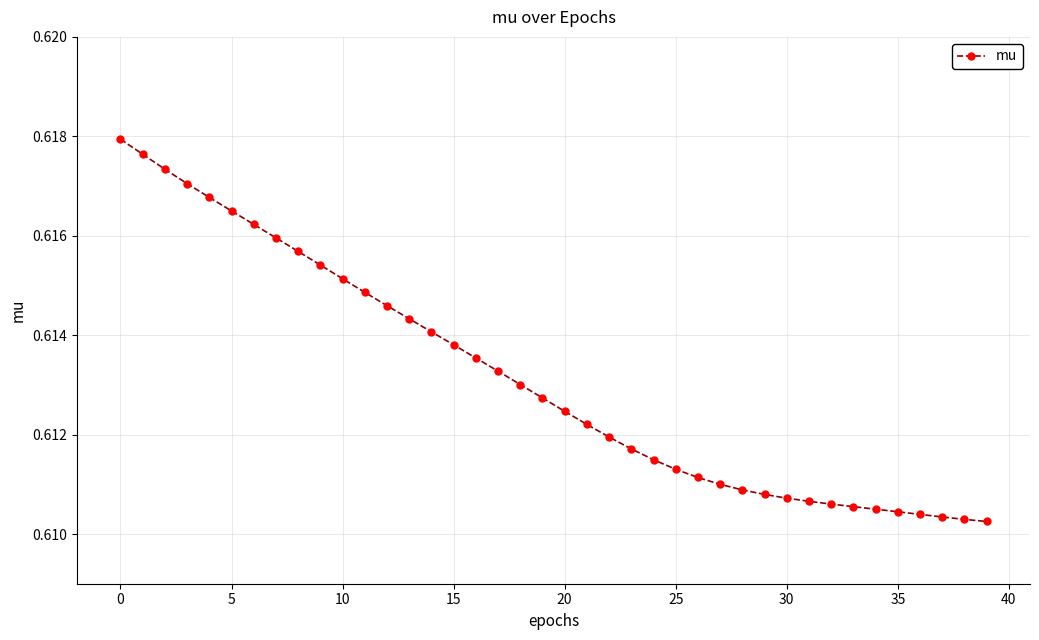

How many lines are shown in the chart?

1